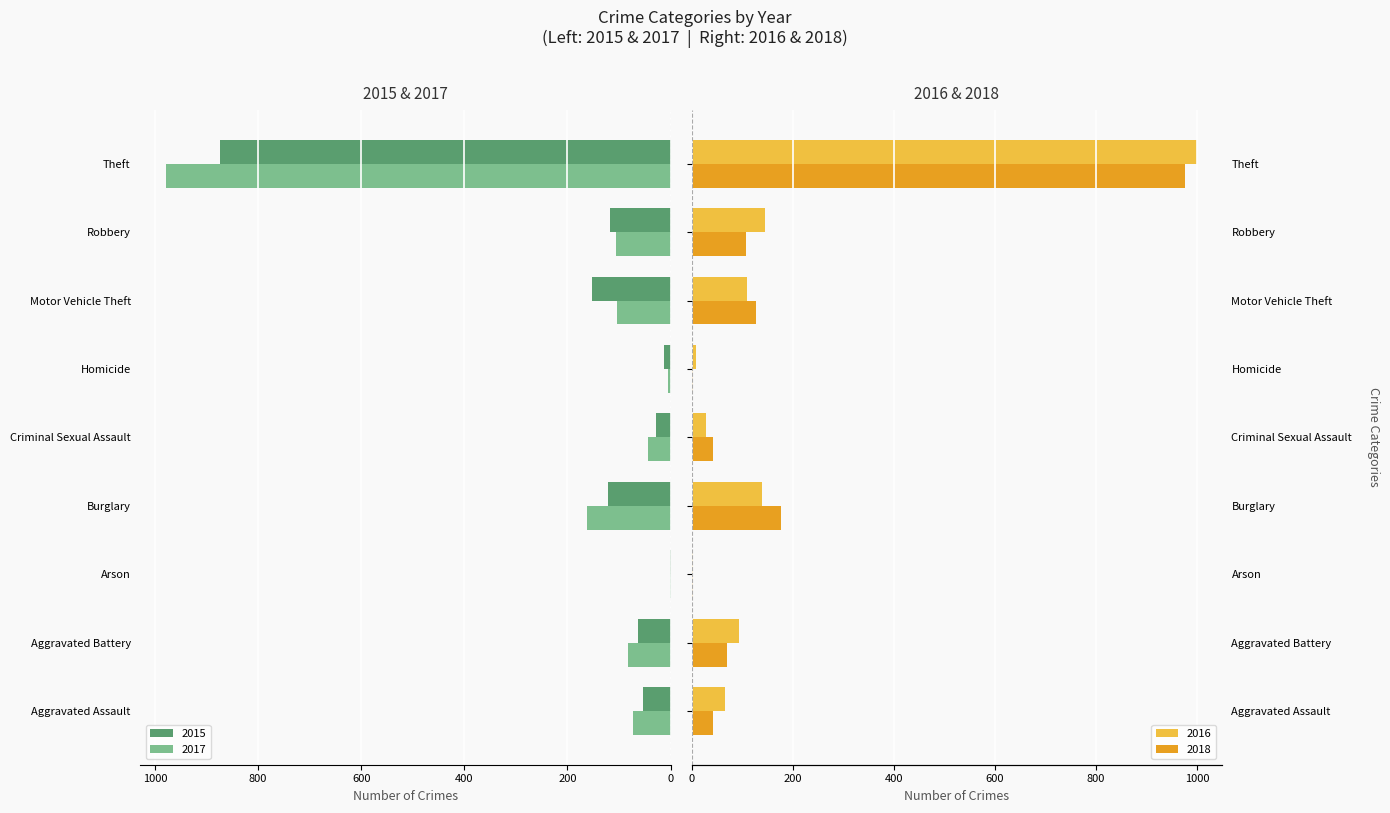

What is the average value of the 2017 series?

173